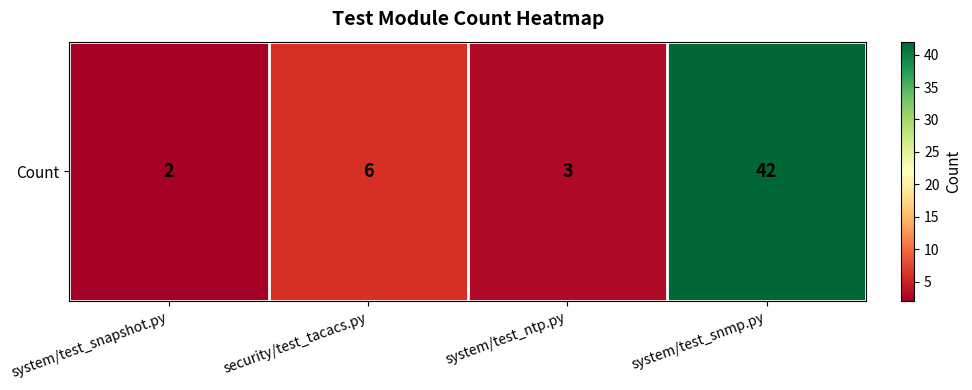

What is the smallest value displayed?

2